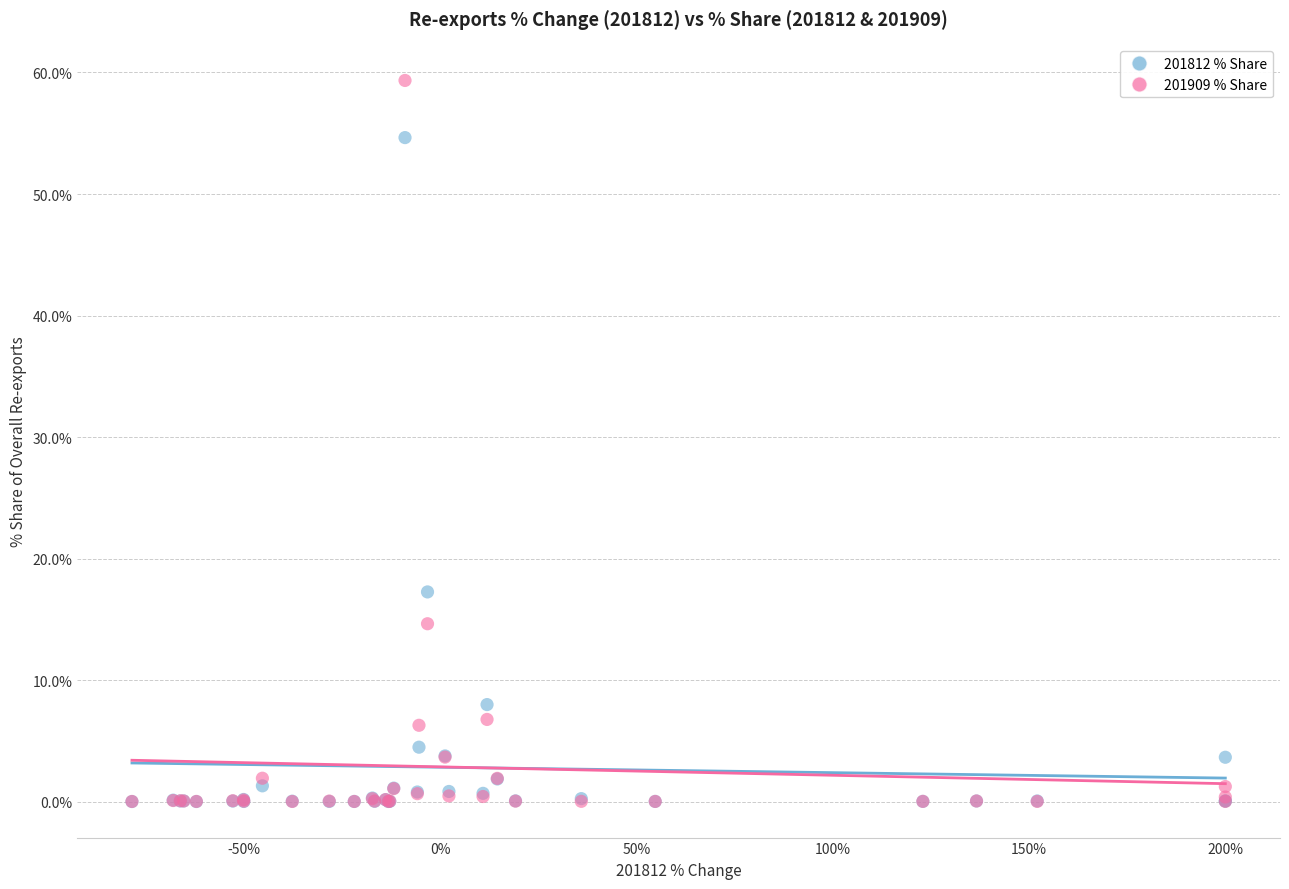

In the 201812 % Share series, what Y value is closest to 27?

17.3